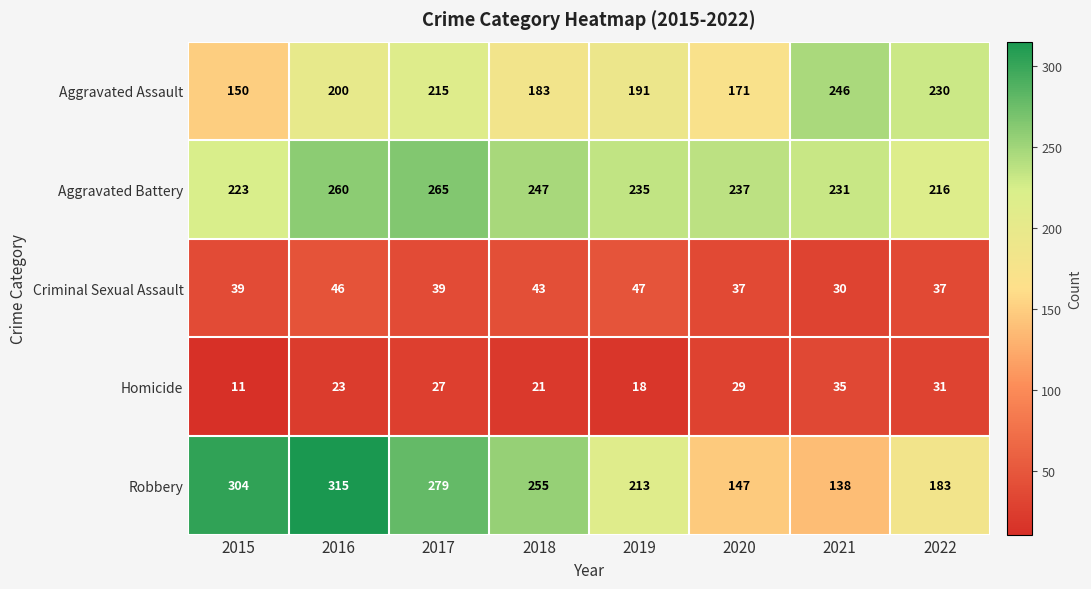

Read the Robbery value at 2015, to the nearest 5.

305